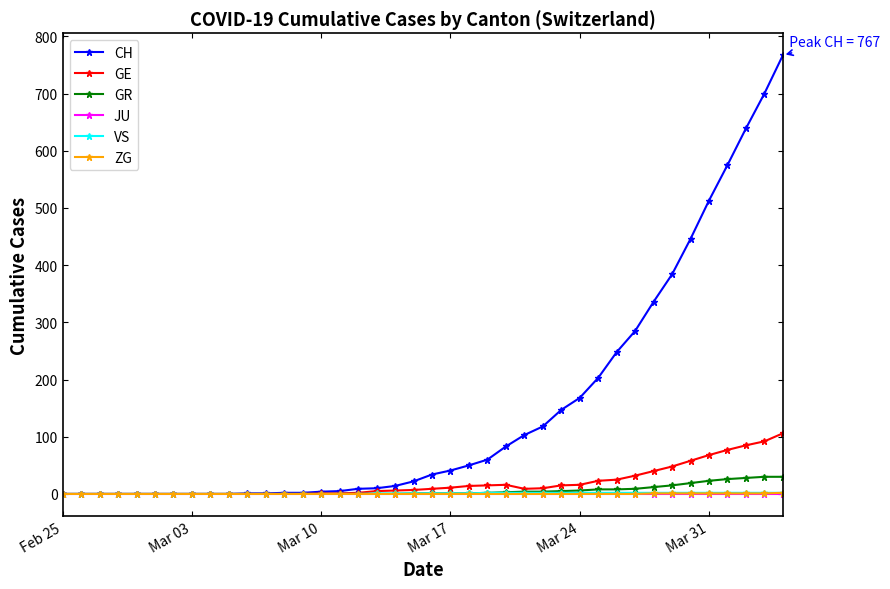

At how many categories does at least one series exceed 555?

4